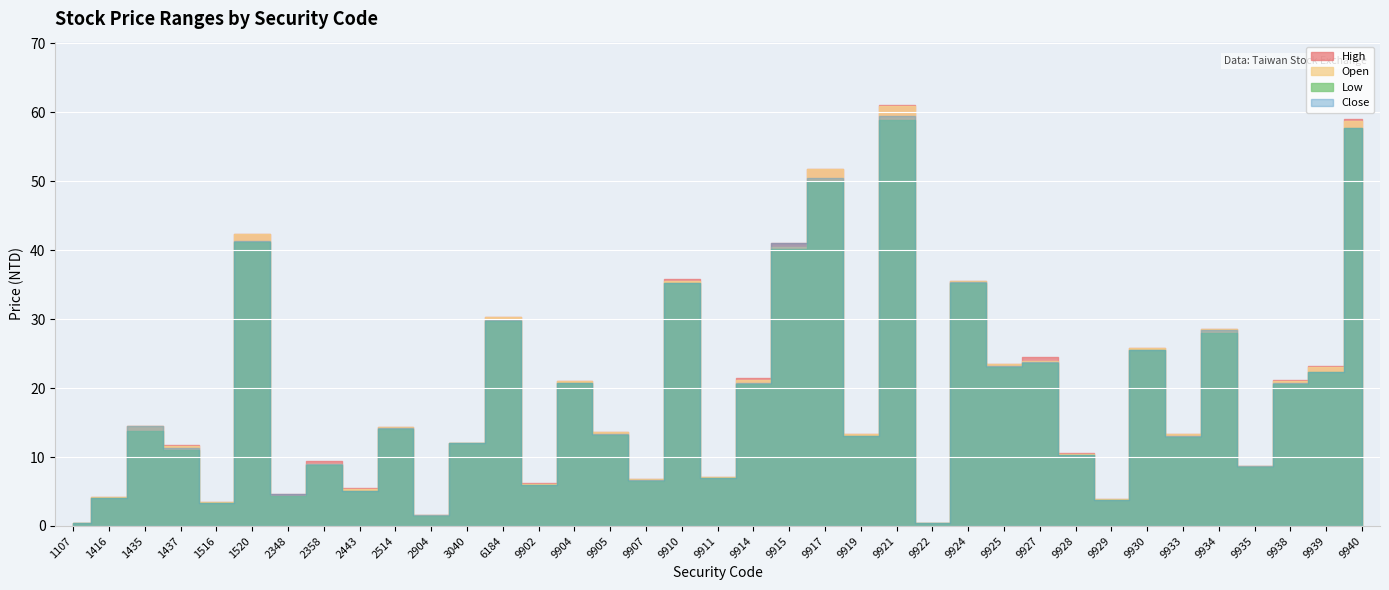

Reading left to right, extract all data points from this chart.

Open: 0.4	4.2	14.5	11.6	3.5	42.3	4.4	9.0	5.4	14.3	1.6	12.1	30.3	6.0	21.1	13.6	6.8	35.5	7.1	21.2	40.5	51.8	13.3	61.0	0.4	35.5	23.5	24.0	10.5	3.9	25.8	13.4	28.6	8.7	21.1	23.1	58.7
High: 0.4	4.2	14.5	11.8	3.5	42.3	4.7	9.4	5.5	14.3	1.6	12.1	30.3	6.2	21.1	13.6	6.8	35.9	7.1	21.4	41.0	51.8	13.3	61.1	0.4	35.6	23.5	24.5	10.6	3.9	25.8	13.4	28.6	8.8	21.2	23.2	59.0
Low: 0.4	4.0	13.8	11.0	3.4	41.2	4.4	8.8	5.0	14.1	1.4	12.0	29.8	6.0	20.7	13.2	6.6	35.3	6.9	20.6	40.2	50.0	13.1	58.9	0.4	35.3	23.1	23.6	10.2	3.7	25.5	12.9	28.0	8.6	20.6	22.4	57.7
Close: 0.4	4.0	14.4	11.2	3.4	41.3	4.6	9.0	5.0	14.2	1.5	12.1	29.9	6.0	20.8	13.3	6.7	35.3	7.0	20.7	41.0	50.5	13.1	59.5	0.4	35.4	23.2	23.8	10.3	3.8	25.6	13.1	28.5	8.8	20.7	22.4	57.7